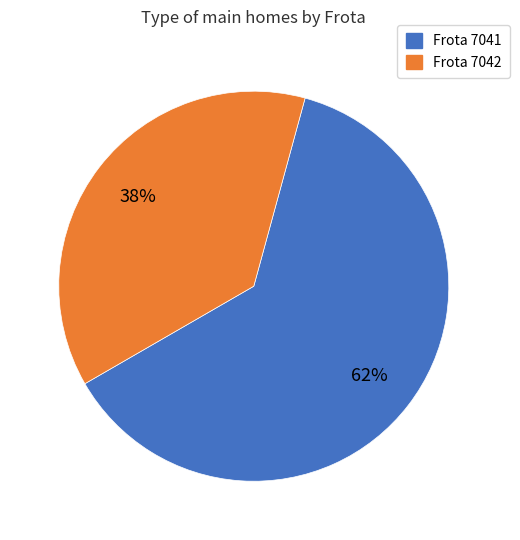

To the nearest percent, what is the average slice percentage?

50%